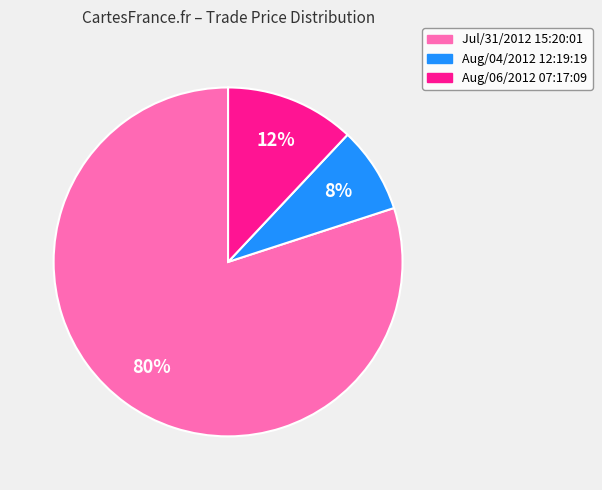

What percentage is the Aug/04/2012 12:19:19 slice, to the nearest percent?

8%